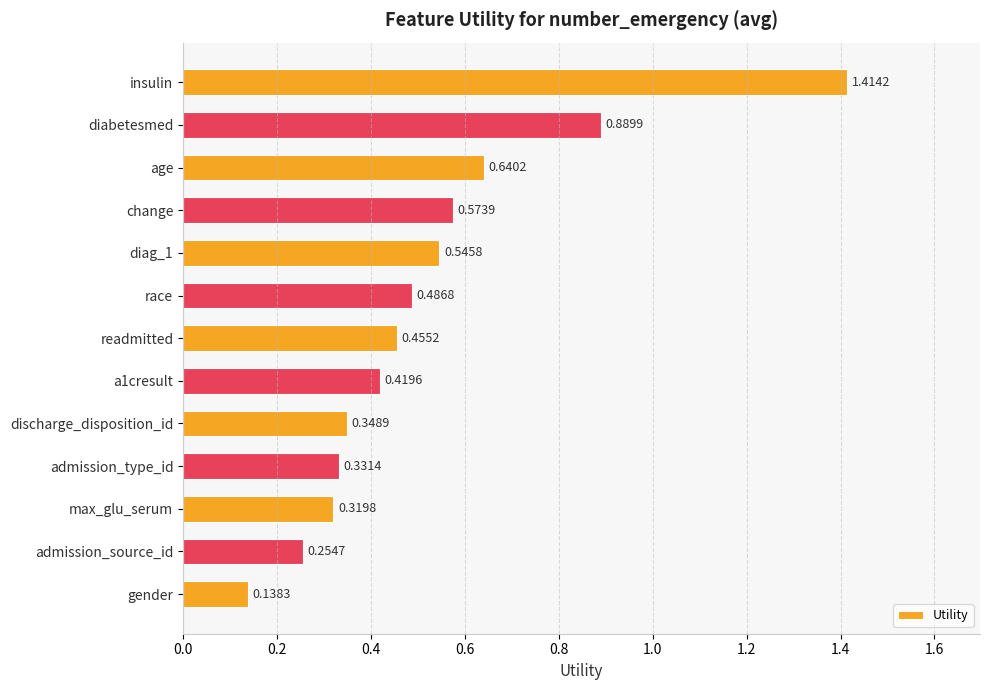

List the labels in order of value, smallest first.

gender, admission_source_id, max_glu_serum, admission_type_id, discharge_disposition_id, a1cresult, readmitted, race, diag_1, change, age, diabetesmed, insulin